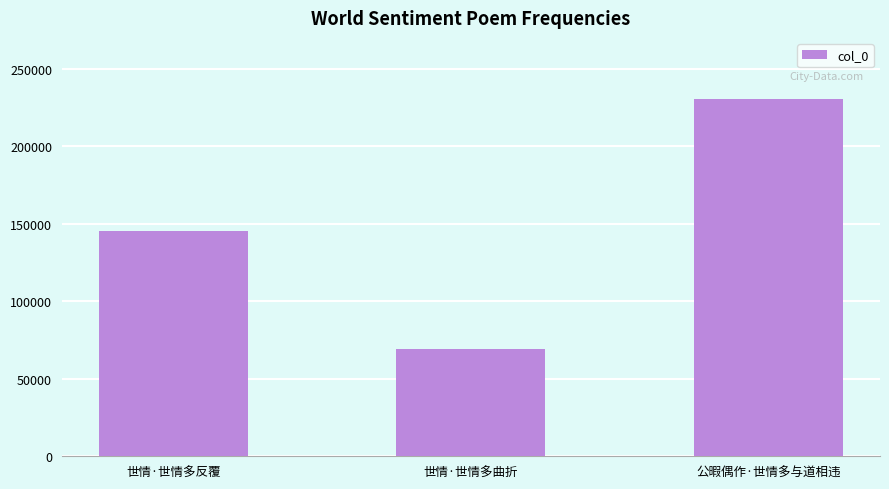

What is the ratio of the value at 世情·世情多曲折 to the value at 公暇偶作·世情多与道相违?

0.3